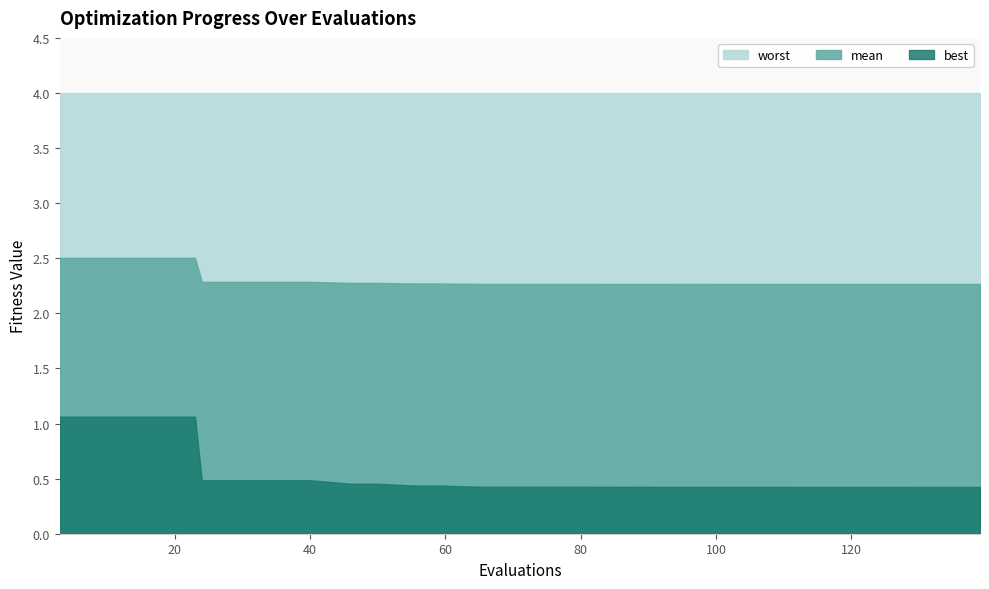

Count the number of data series in this chart.

3